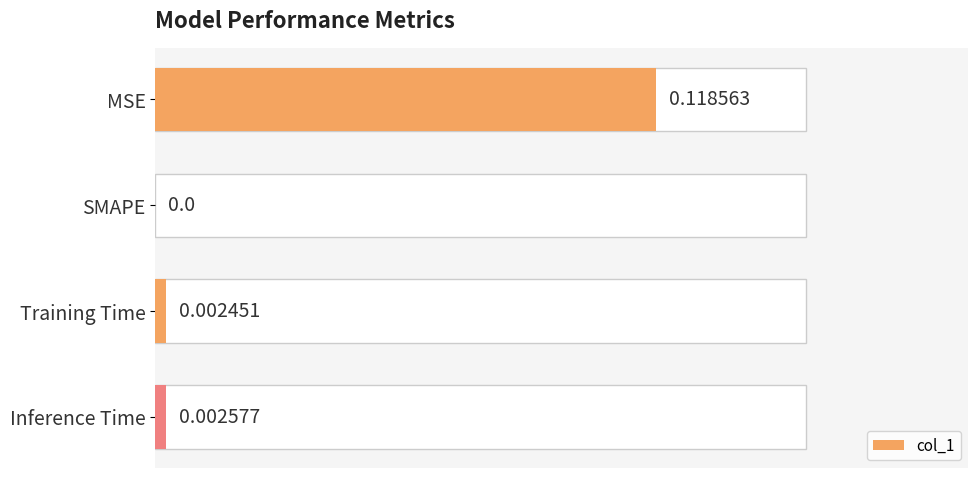

Which label corresponds to the largest value in the chart?

MSE